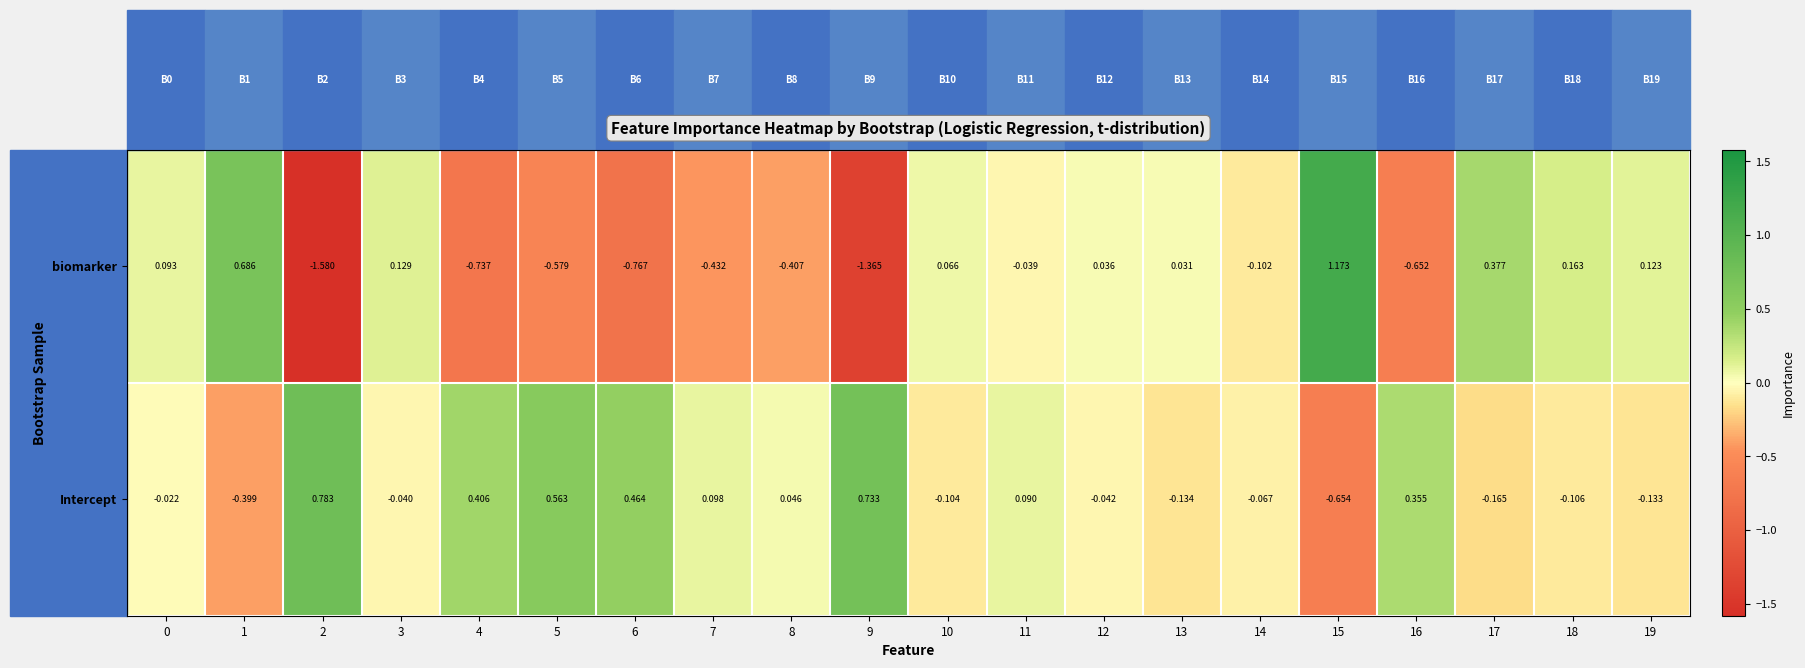

Which label corresponds to the smallest value in the chart?

2